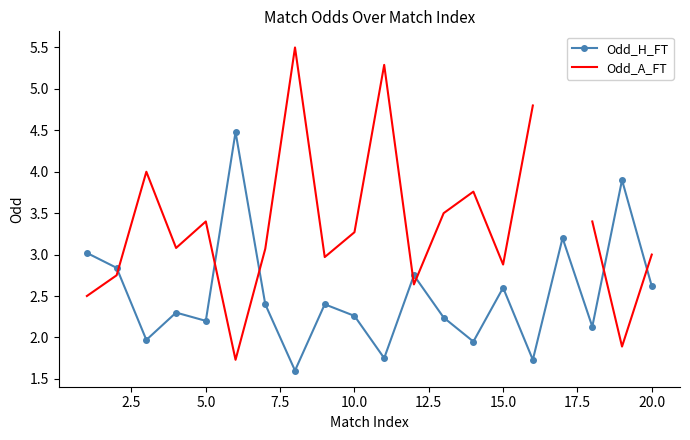

What value does the Odd_H_FT series have at 5.0?

2.2